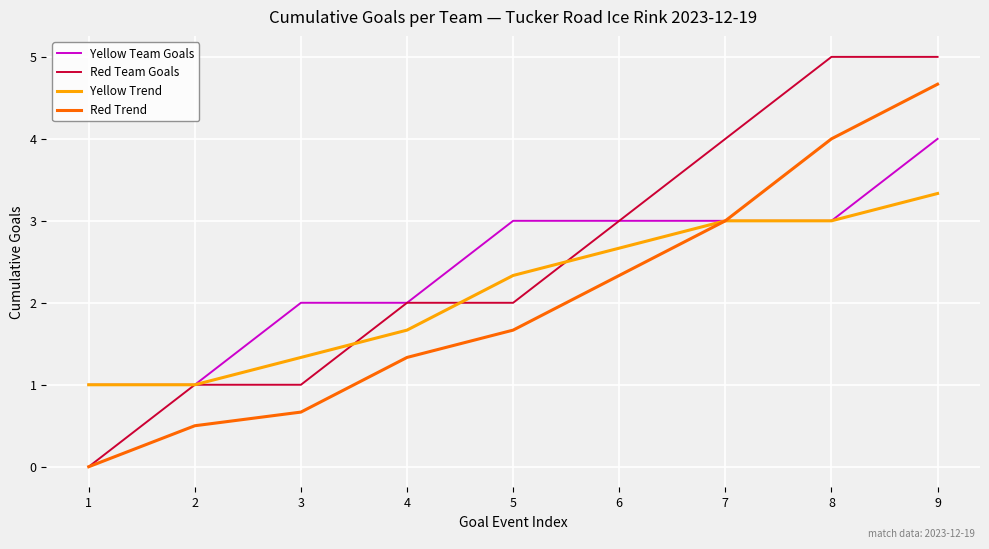

What is the minimum value for Yellow Trend?

1.0